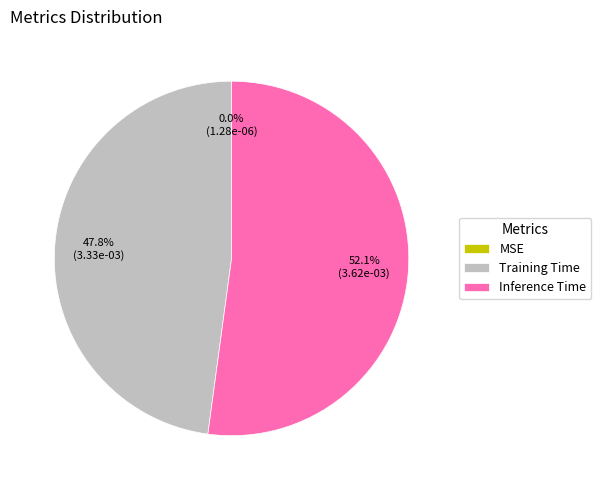

Is Inference Time the majority of the pie?

Yes